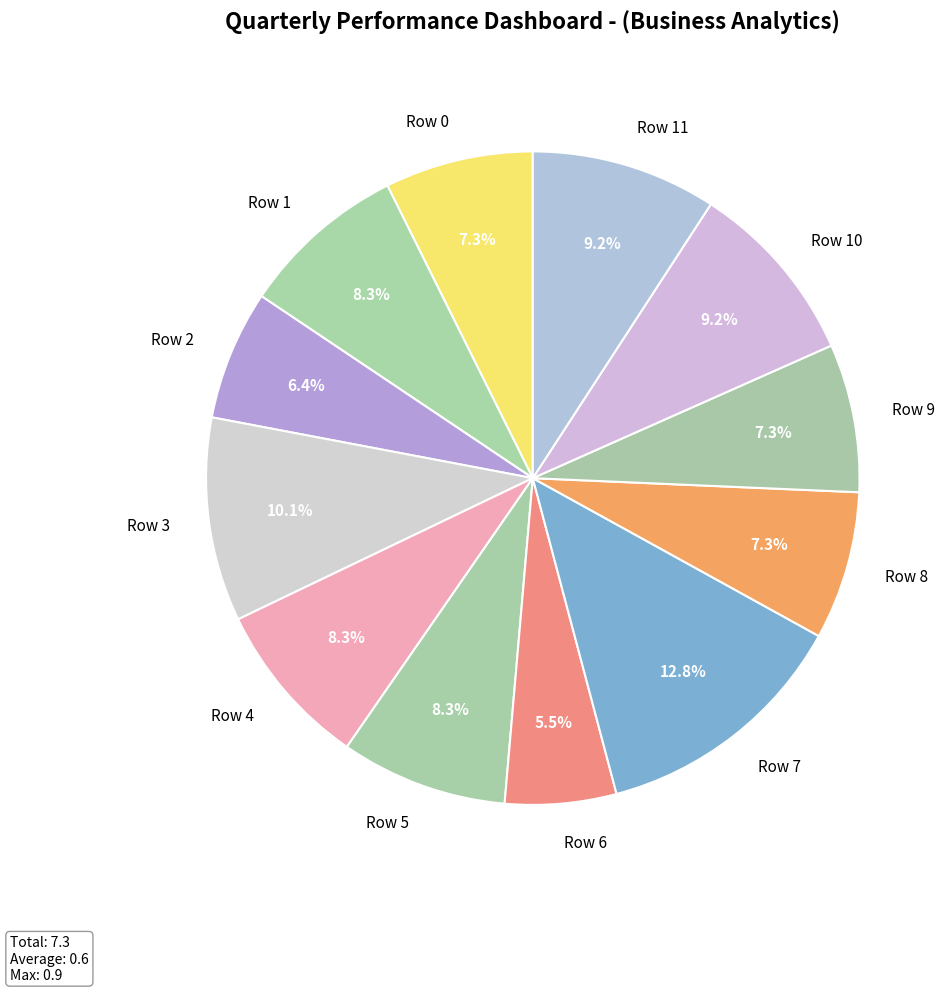

Between Row 7 and Row 4, which is larger?

Row 7